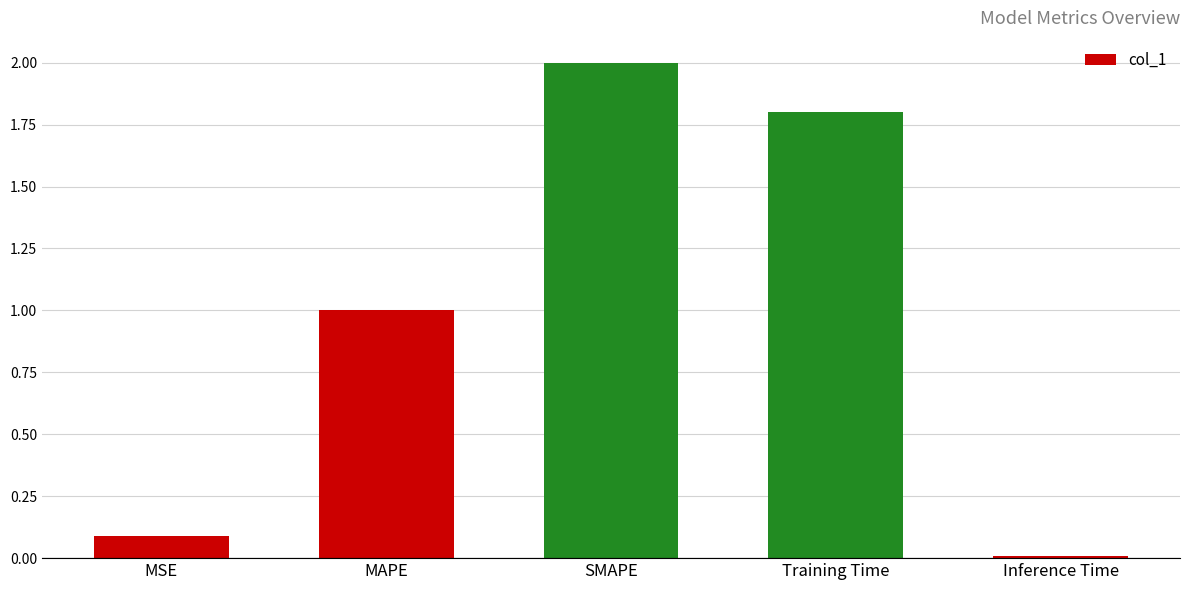

What is the change in value from MAPE to SMAPE?

+1.0